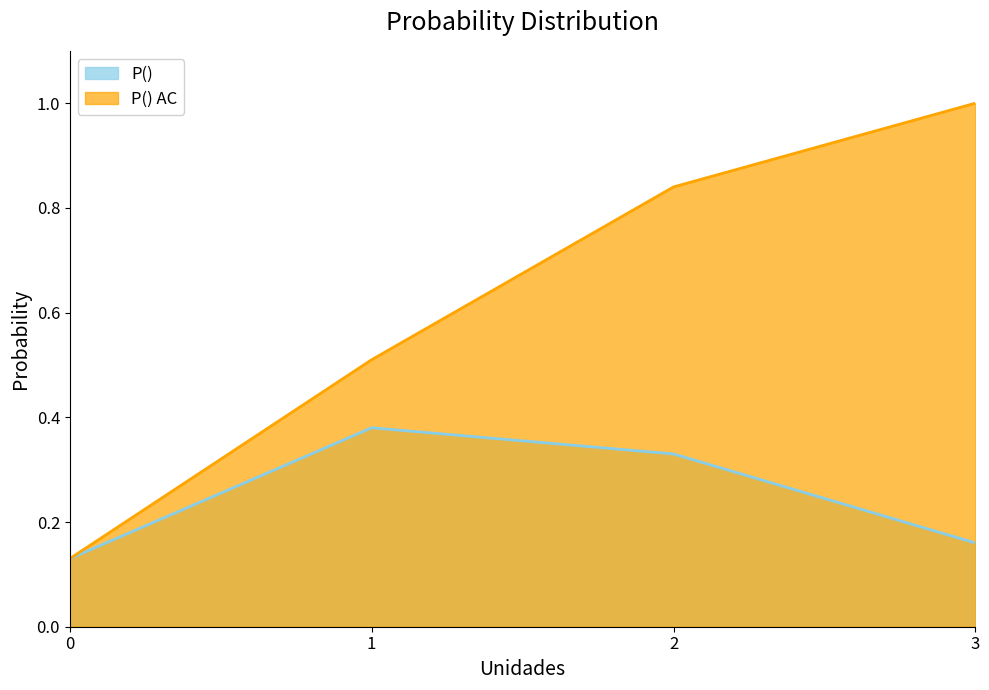

How many interior local peaks does the P() series have?

1